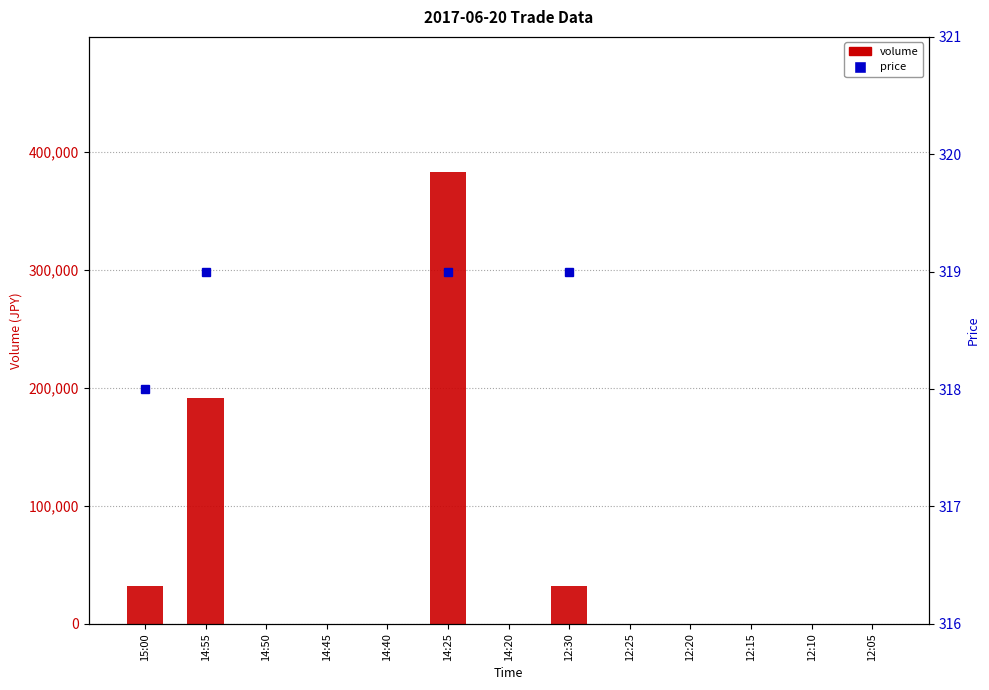

List the labels in order of value, smallest first.

14:50, 14:45, 14:40, 14:20, 12:25, 12:20, 12:15, 12:10, 12:05, 15:00, 12:30, 14:55, 14:25